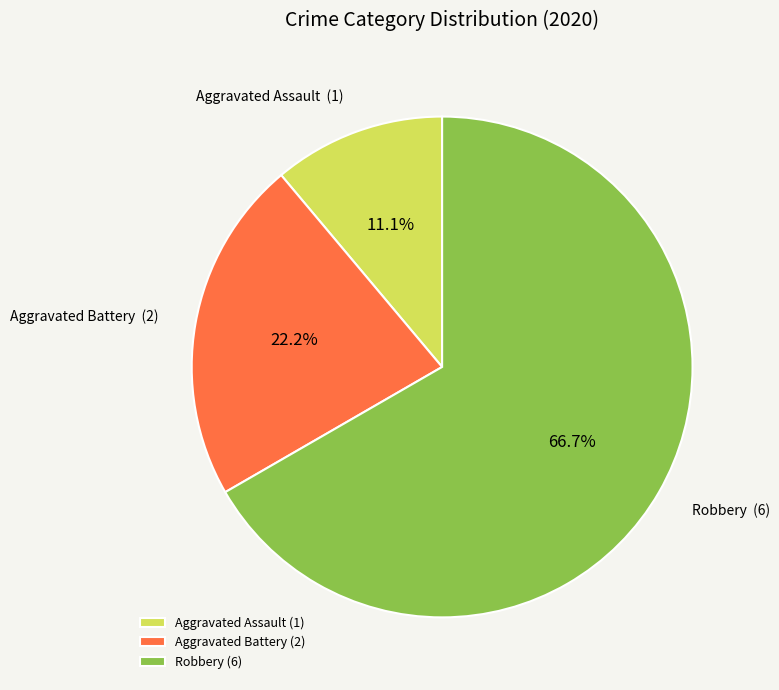

Which has a higher value, Robbery or Aggravated Assault?

Robbery